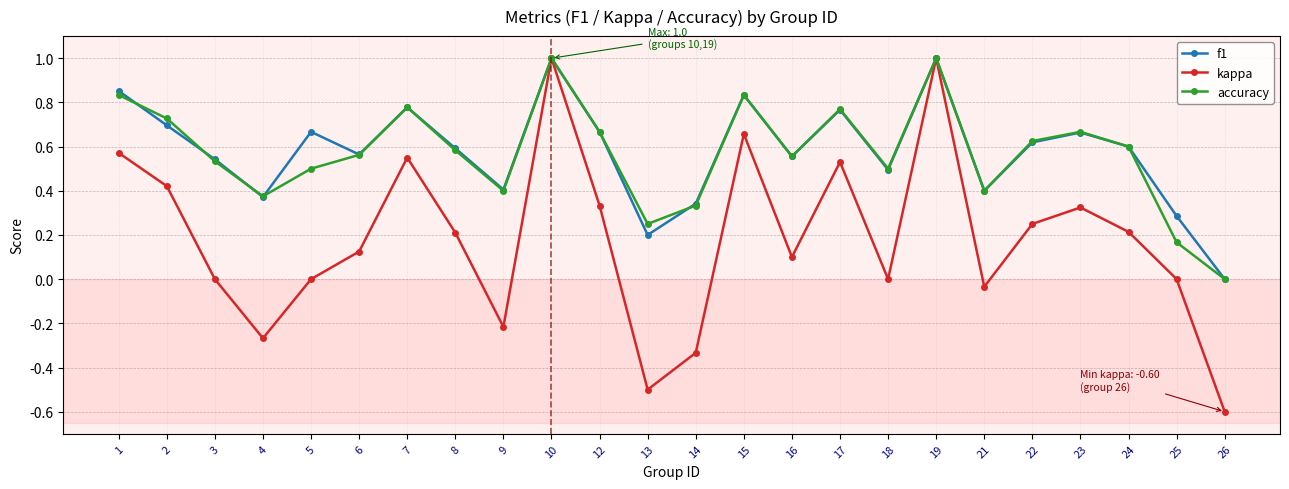

What is the maximum value shown in the chart?

1.0